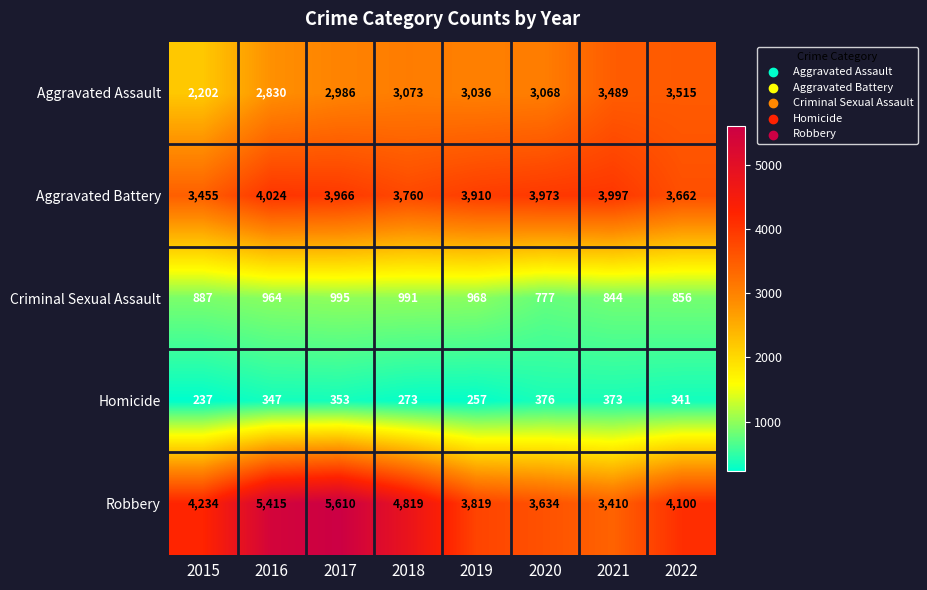

List the labels in order of Robbery value, smallest first.

2021, 2020, 2019, 2022, 2015, 2018, 2016, 2017